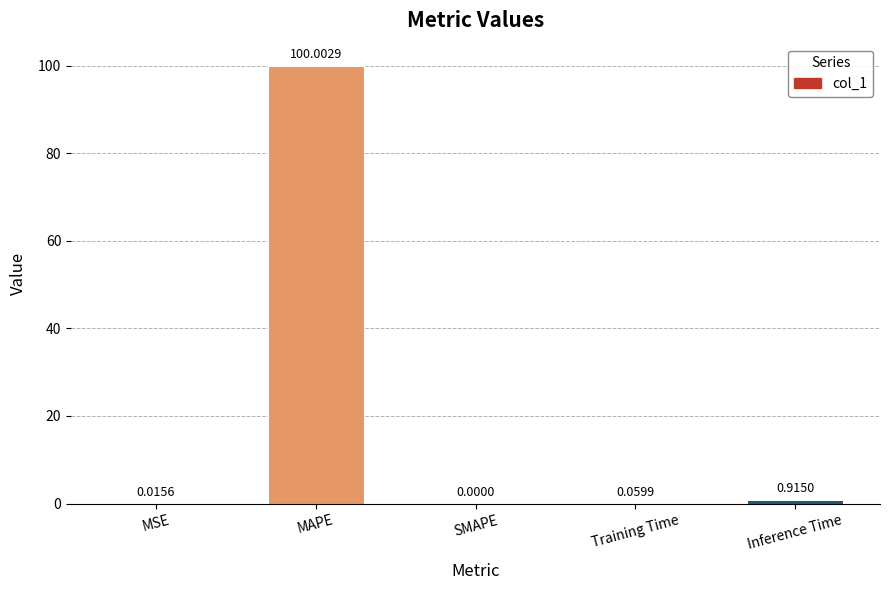

What is the sum of all values?

101.0